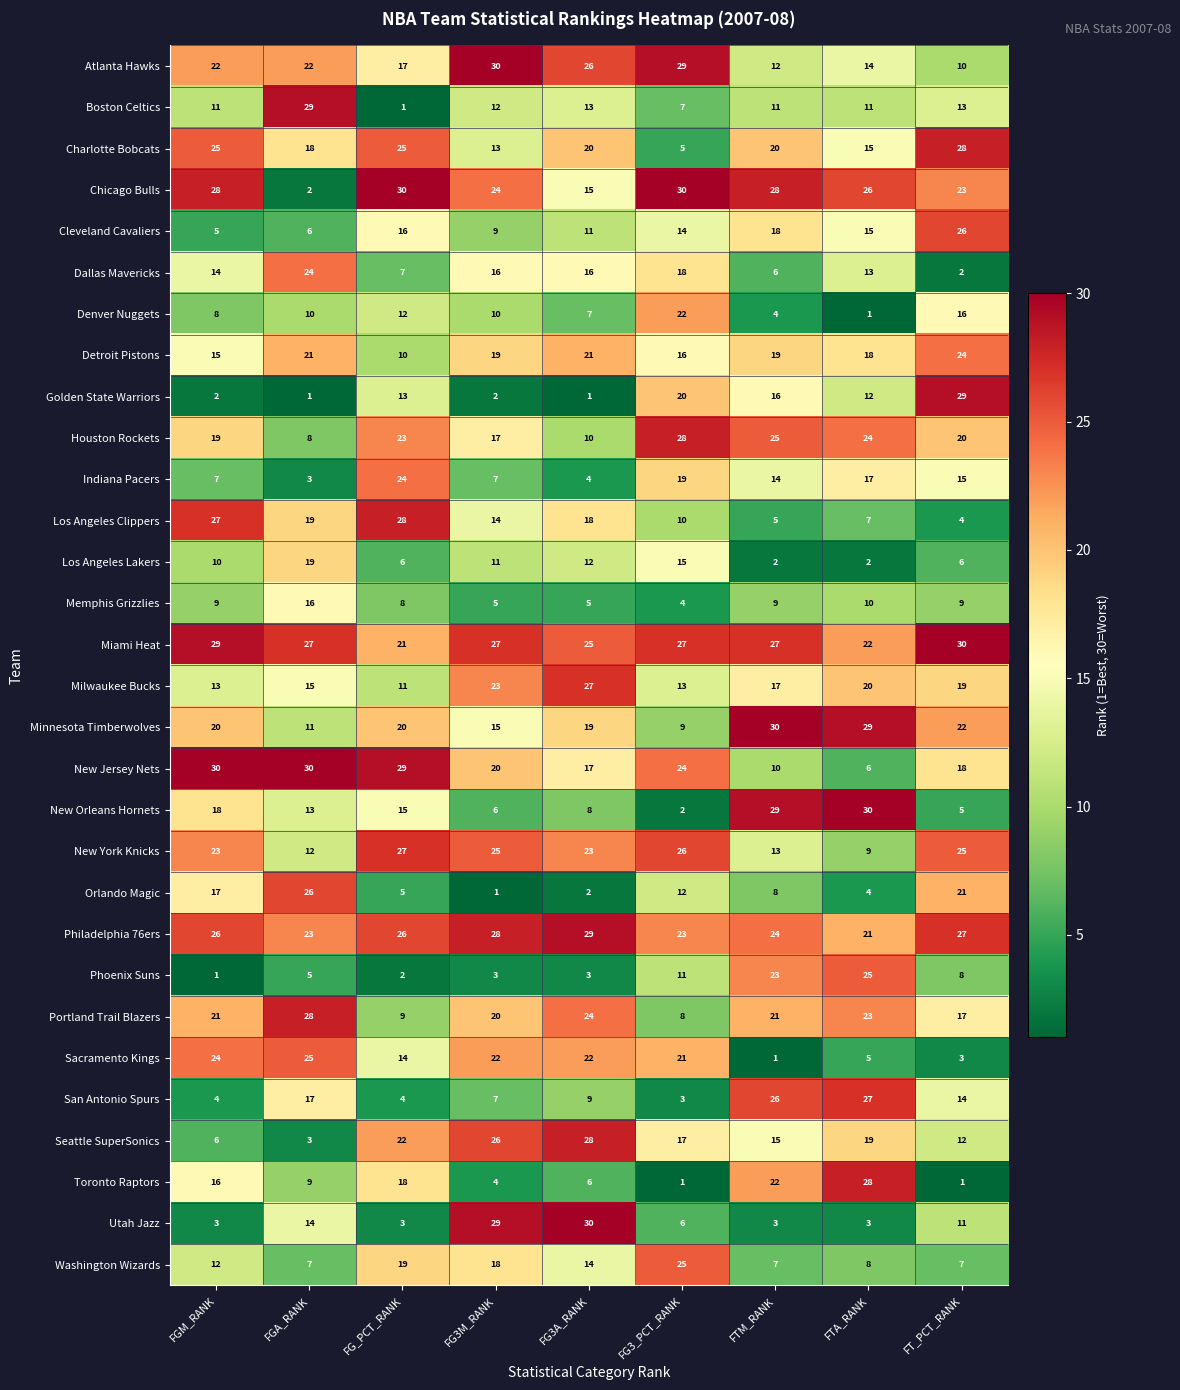

What is the maximum value for Orlando Magic?

26